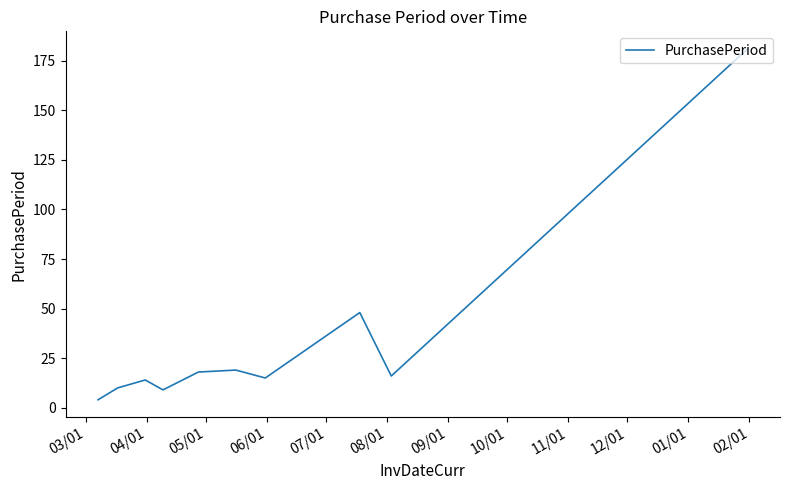

What is the difference between the maximum and minimum values?

177